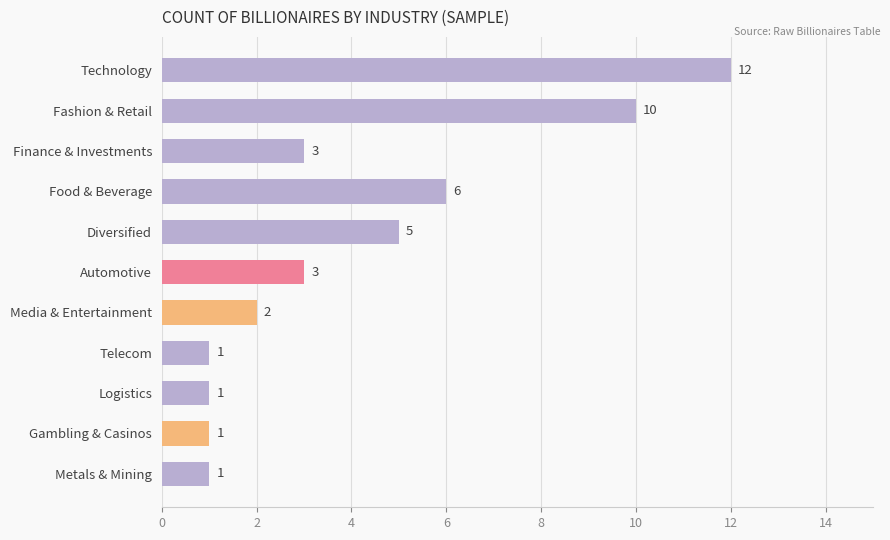

What is the average value?

4